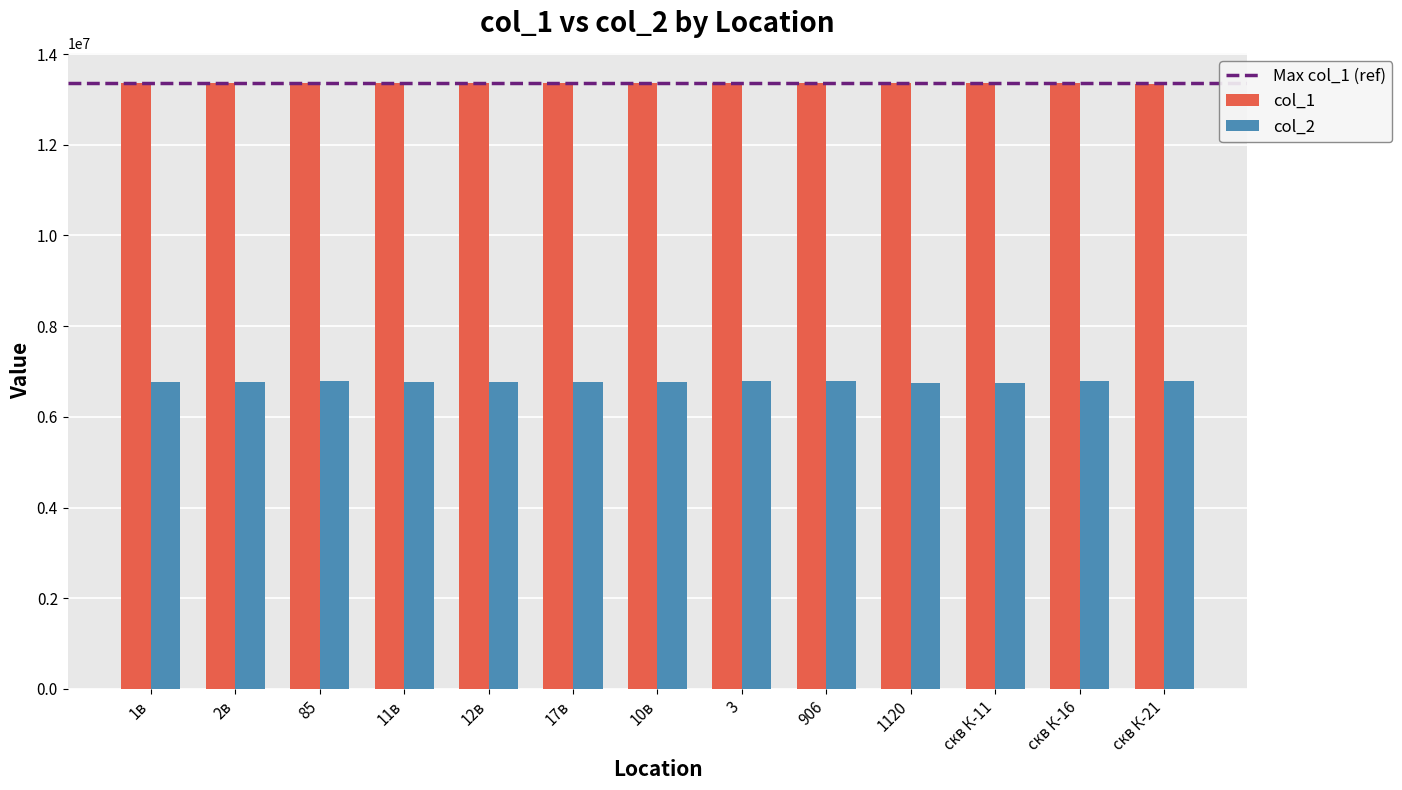

What is the spread (max minus min) of values at 906?

6568273.9